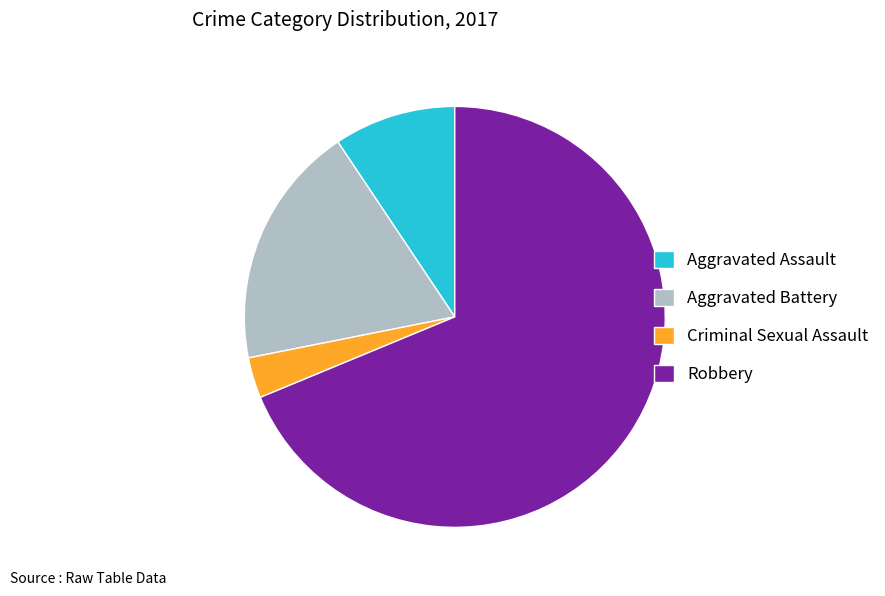

Between Robbery and Aggravated Assault, which is larger?

Robbery